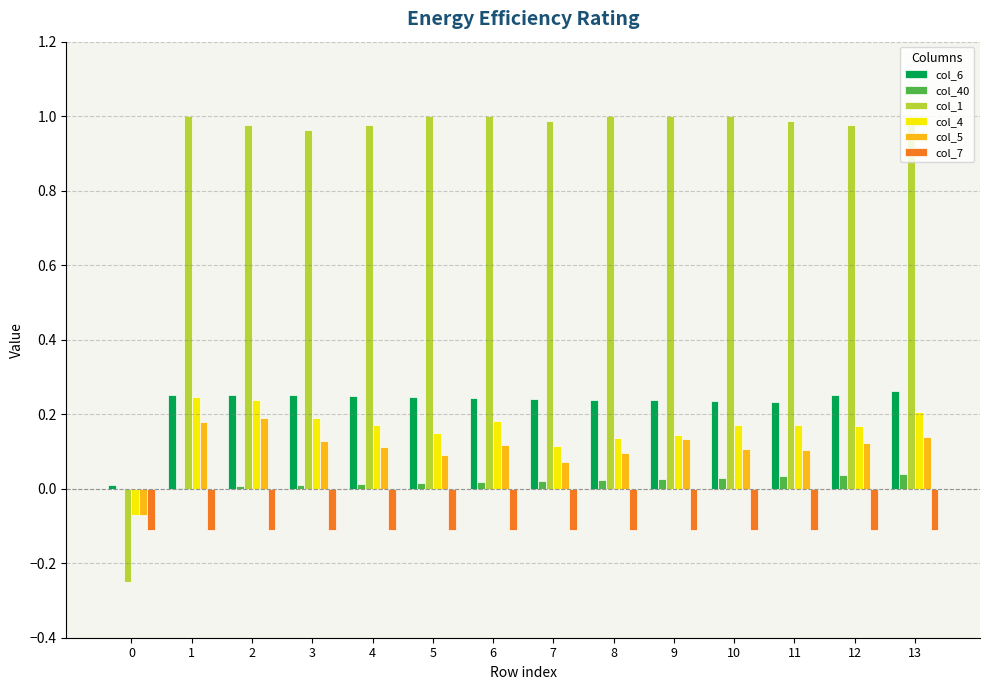

Is the value of col_6 at 3 greater than the value of col_5 at 4?

Yes